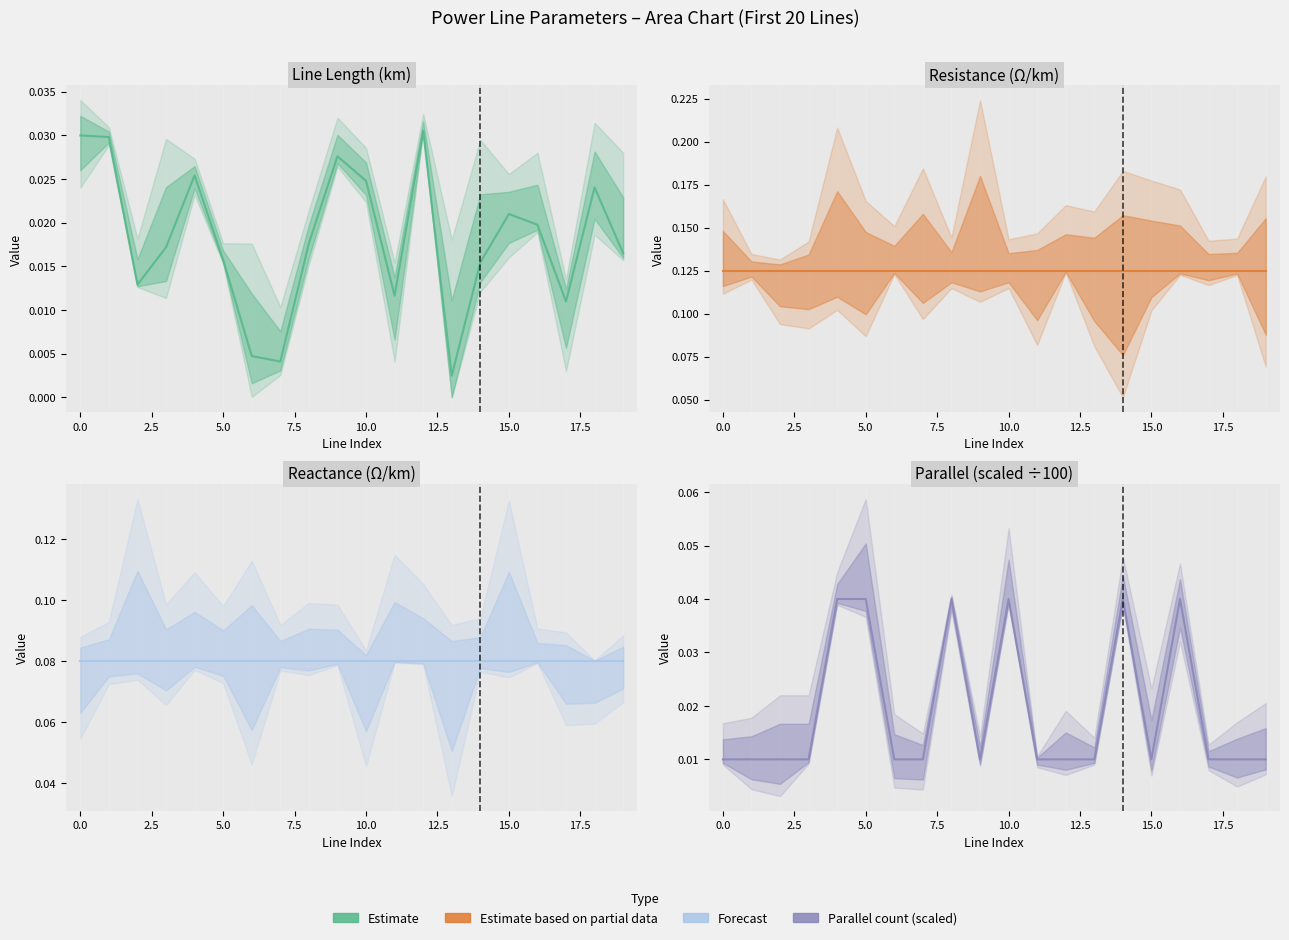

Reading right to left, extract all data points from this chart.

Estimate: 0.0	0.0	0.0	0.0	0.0	0.0	0.0	0.0	0.0	0.0	0.0	0.0	0.0	0.0	0.0	0.0	0.0	0.0	0.0	0.0
Estimate based on partial data: 0.1	0.1	0.1	0.1	0.1	0.1	0.1	0.1	0.1	0.1	0.1	0.1	0.1	0.1	0.1	0.1	0.1	0.1	0.1	0.1
Forecast: 0.1	0.1	0.1	0.1	0.1	0.1	0.1	0.1	0.1	0.1	0.1	0.1	0.1	0.1	0.1	0.1	0.1	0.1	0.1	0.1
Parallel count: 0.0	0.0	0.0	0.0	0.0	0.0	0.0	0.0	0.0	0.0	0.0	0.0	0.0	0.0	0.0	0.0	0.0	0.0	0.0	0.0